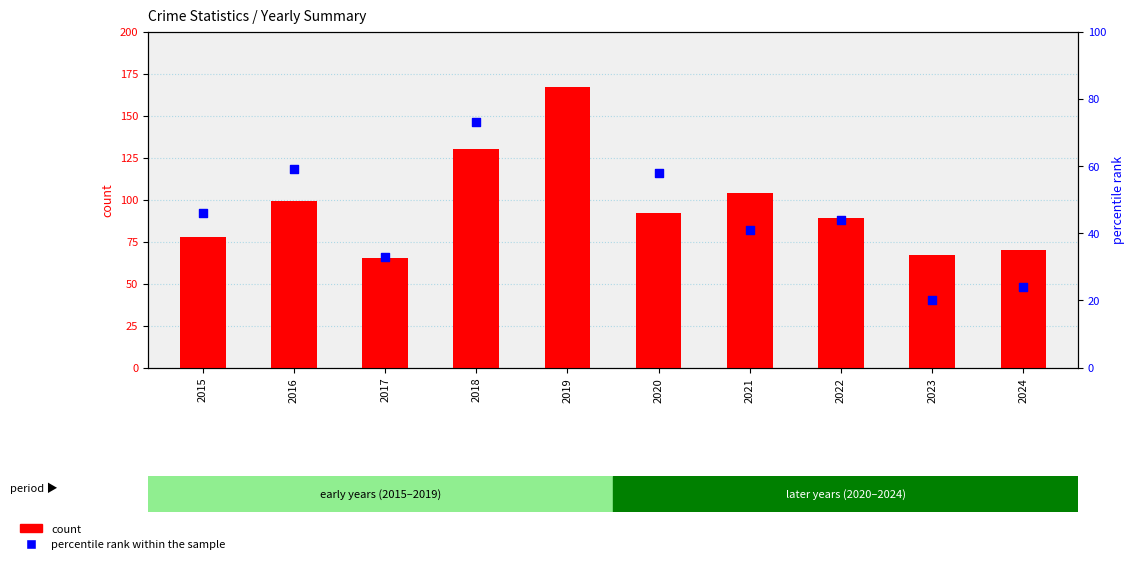

Which series reaches the maximum Y coordinate?

count